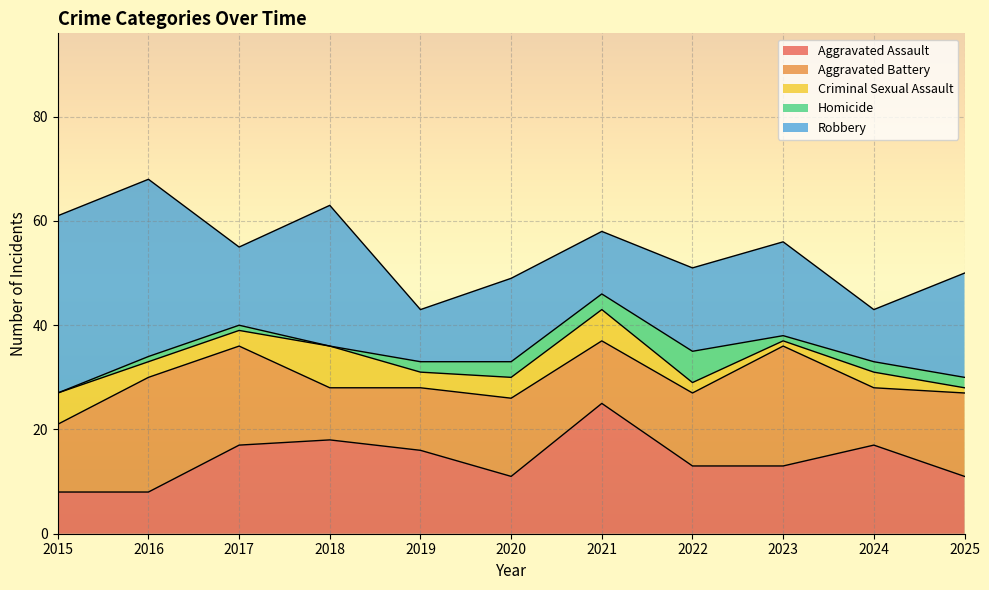

How many intersections are there between Aggravated Assault and Robbery?

8